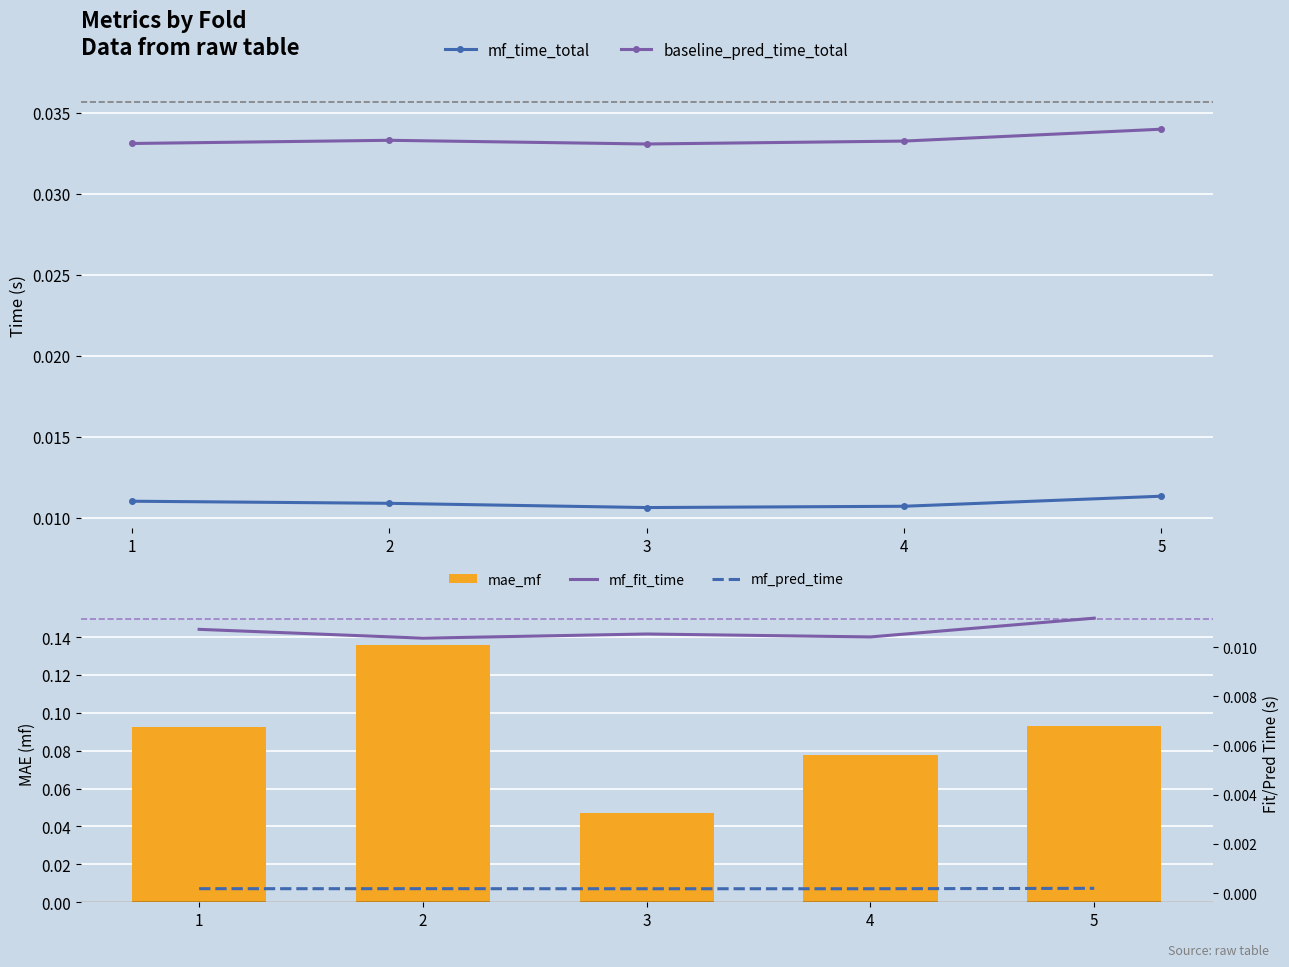

True or false: mf_pred_time has a value of 0.0 at 4.

True